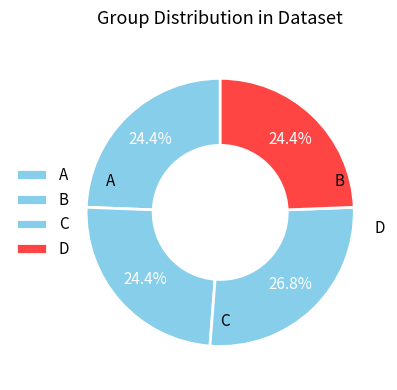

The A slice represents 17% of the pie. True or false?

False